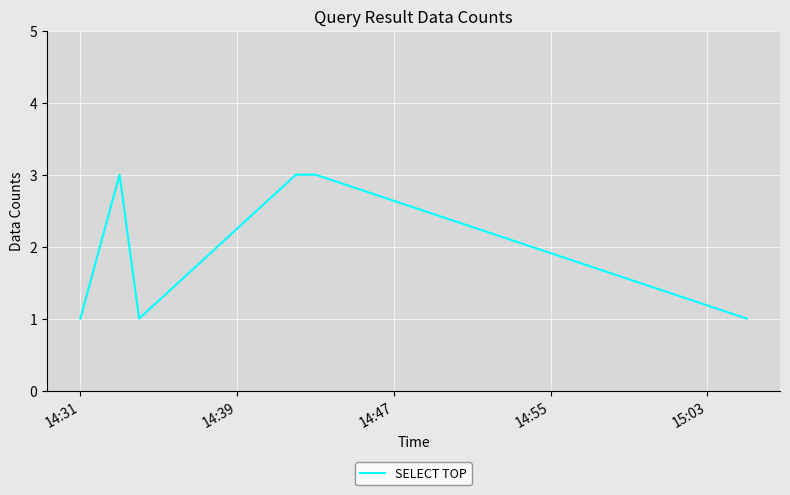

What is the smallest value displayed?

1